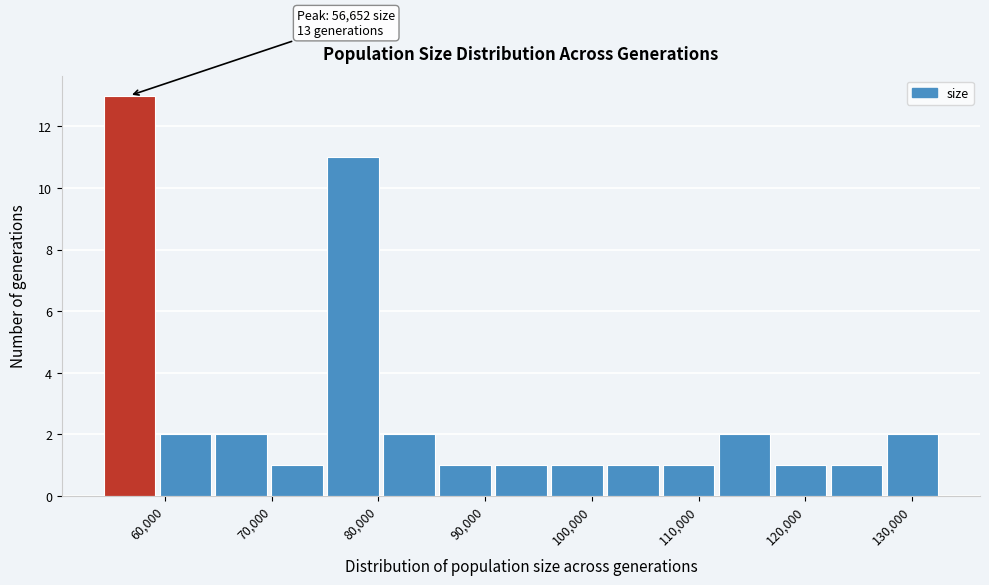

Which range on the x-axis has the tallest bar?

54000 to 59000